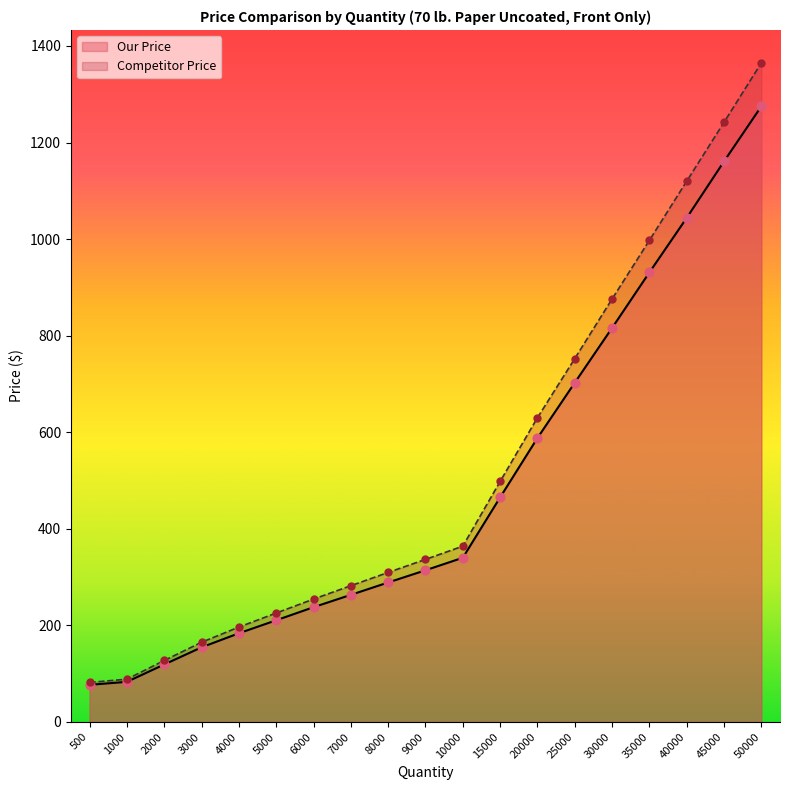

Is the value of Our Price at 9000 greater than the value of Competitor Price at 40000?

No